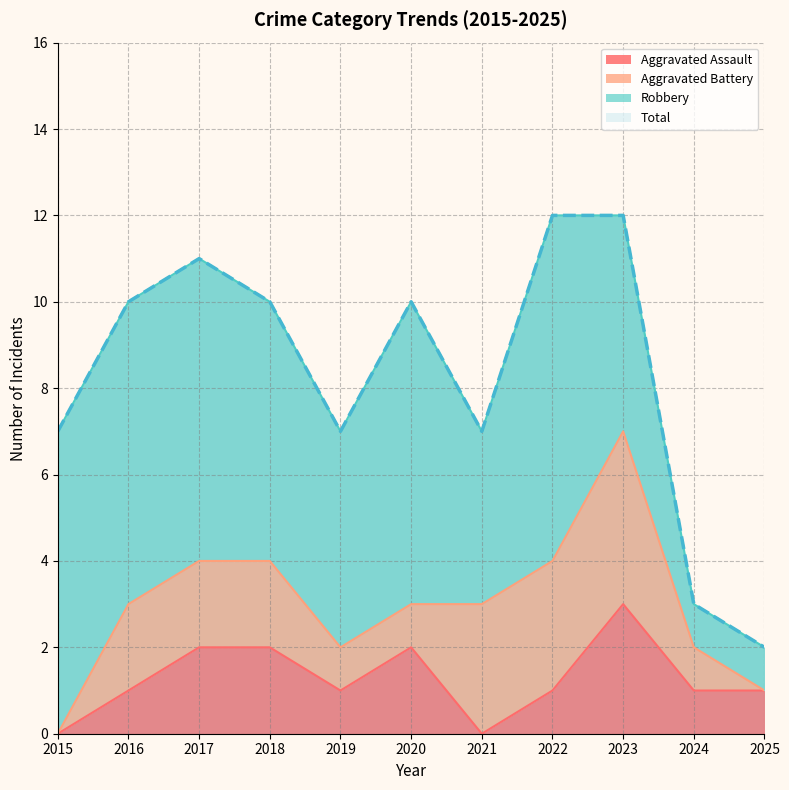

How many interior local valleys does the Total series have?

2